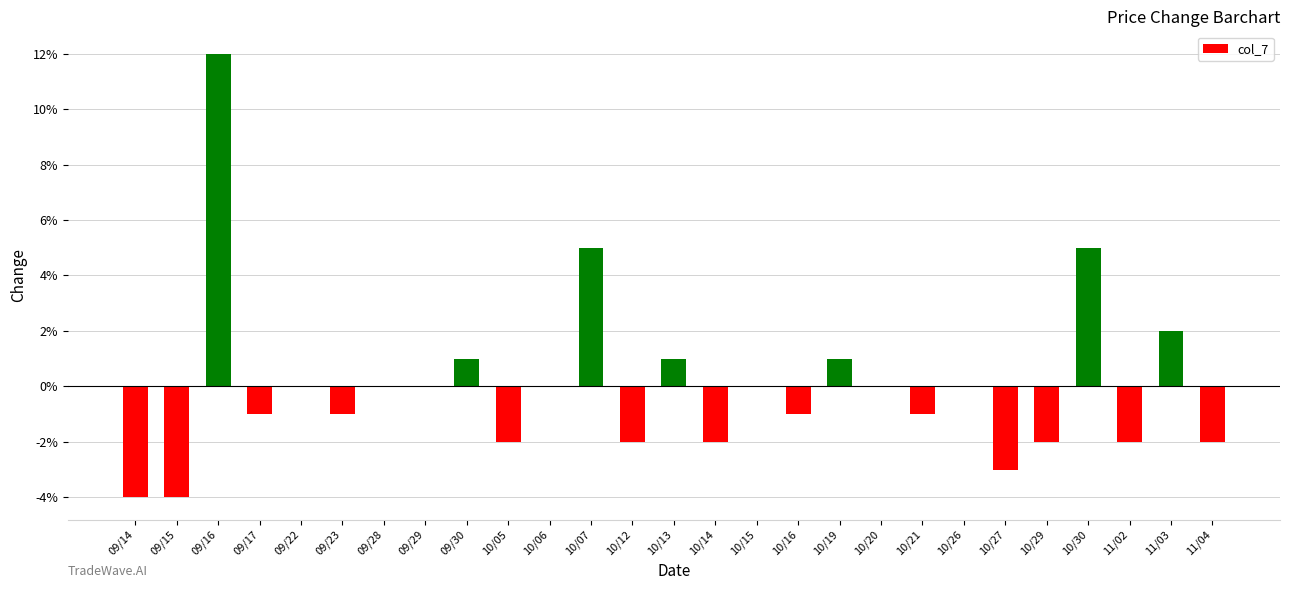

Which category has the lowest value across all series?

09/14